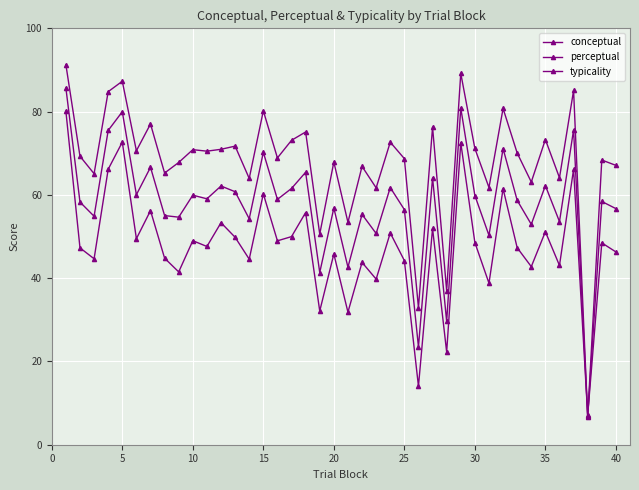

Where is conceptual nearest to the value 43?

35